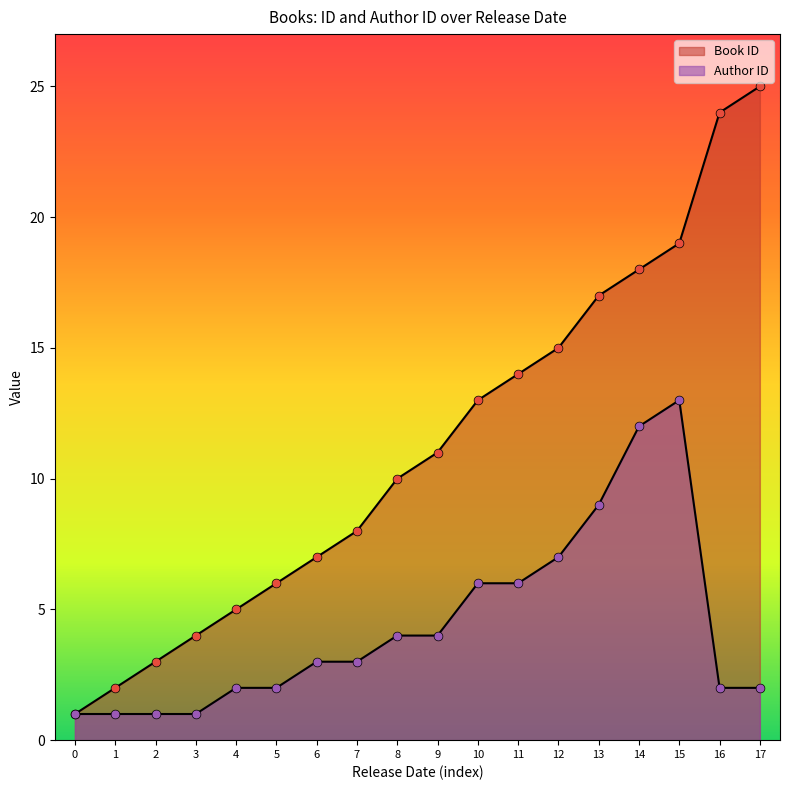

Which series contains the lowest Y value?

Book ID